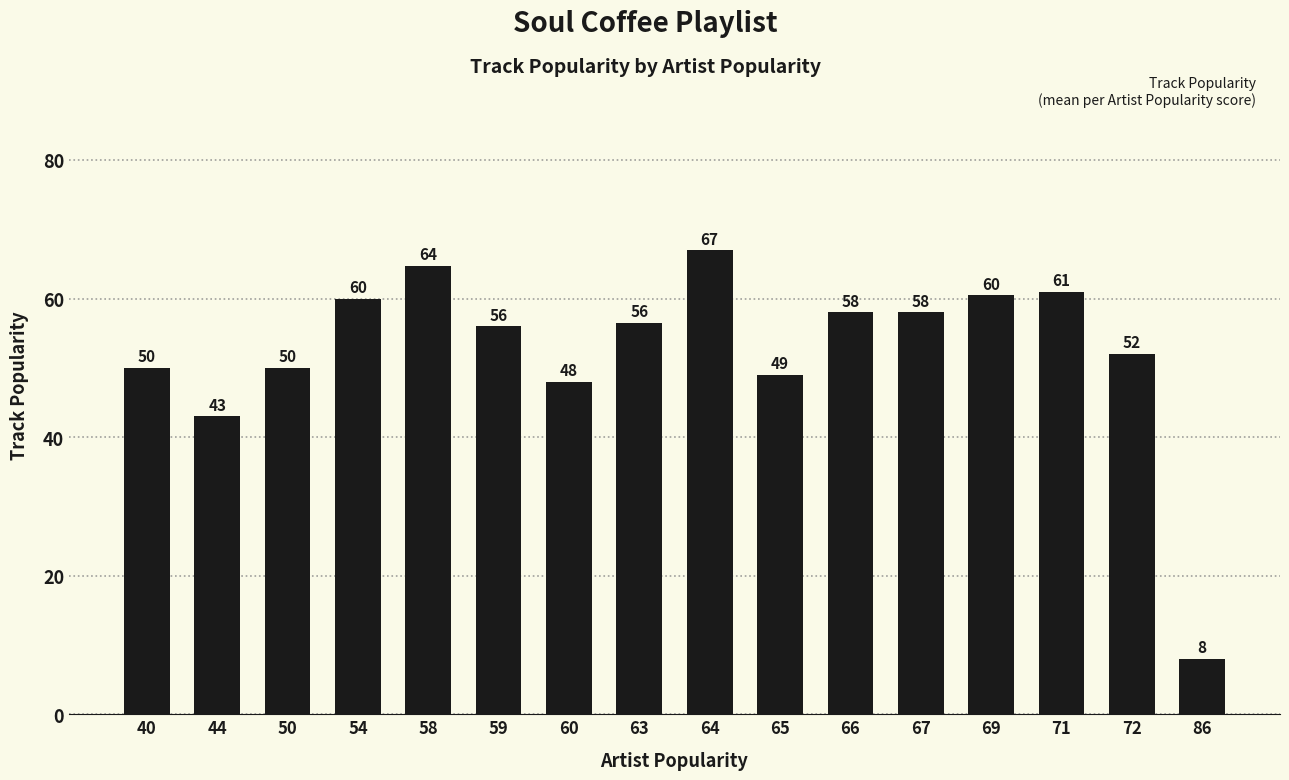

The value at 60 is 48.0. True or false?

True